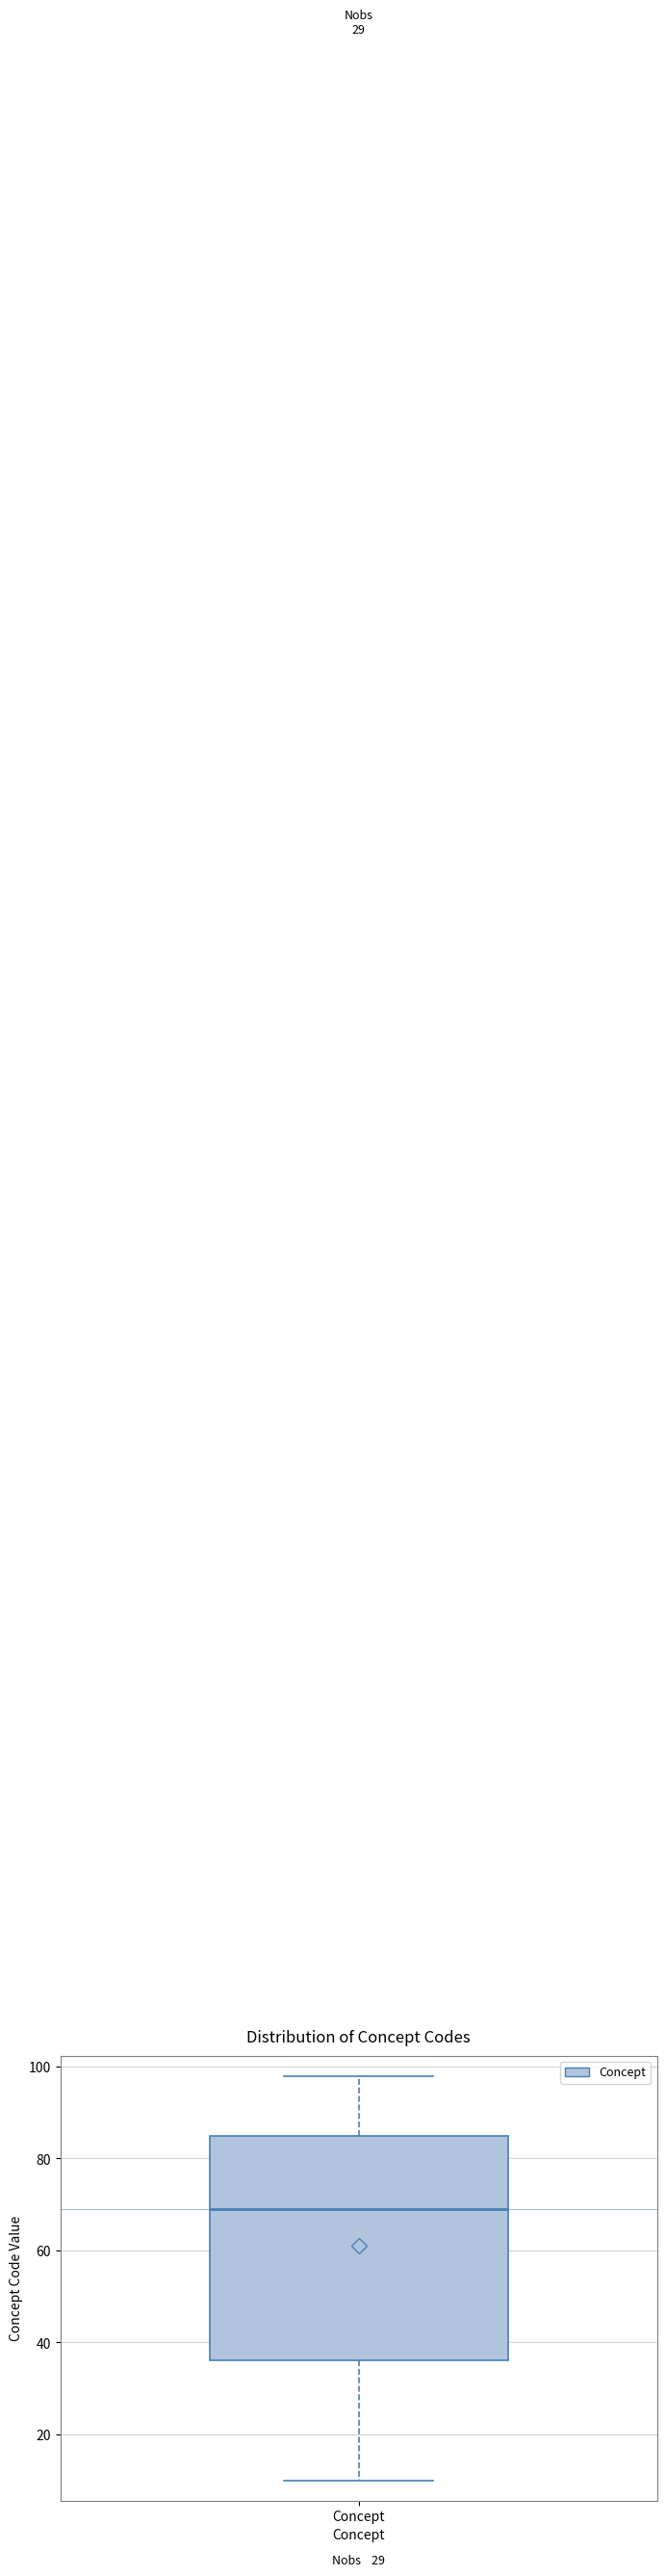

Transcribe this box plot: give where the median line is, the range the box spans, and where the two whiskers end, as read against the y-axis. The values are not printed on the chart, so give them approximately, as read against the axis.

median 70, box 36 to 86, whiskers 10 to 98